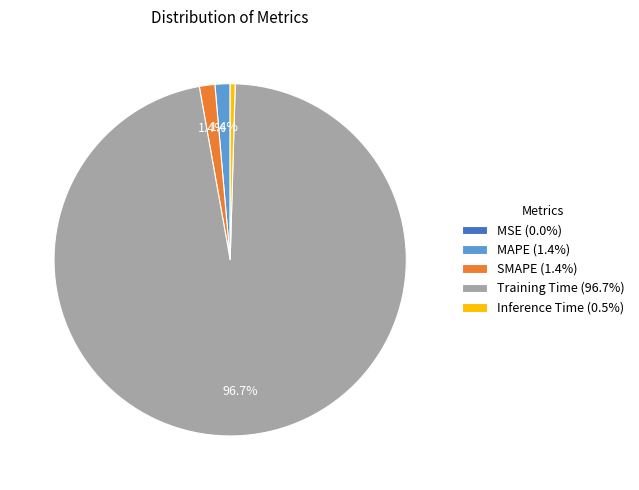

What percentage is NOT represented by SMAPE (1.4%)?

98.6%